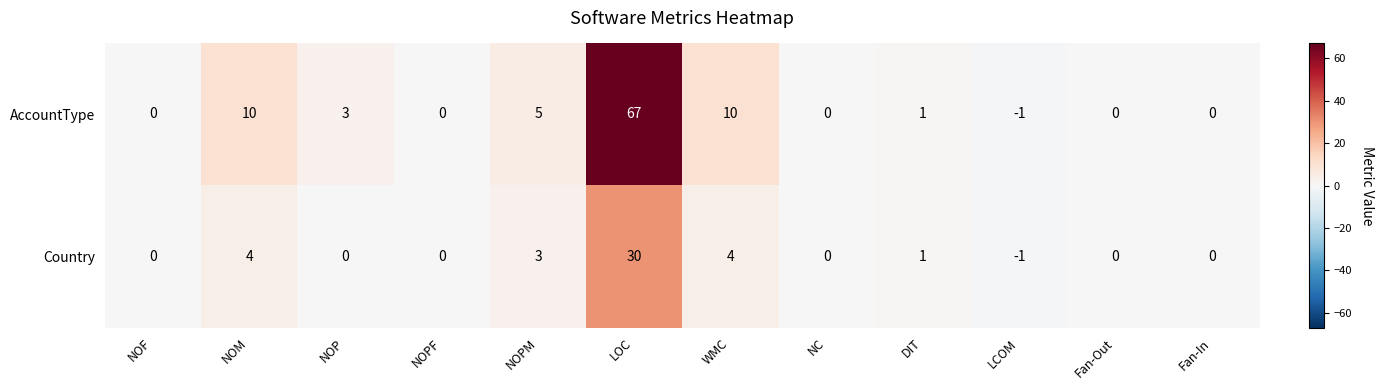

What is the total value across all series at NOM?

14